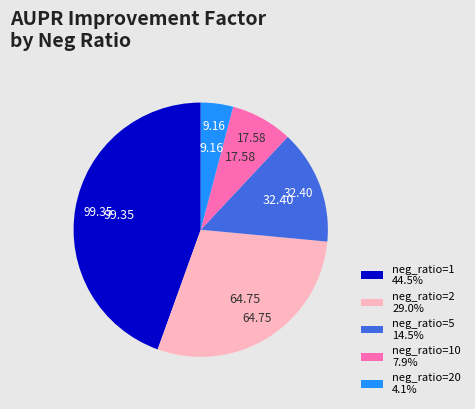

Do neg_ratio=5 14.5% and neg_ratio=2 29.0% together represent more than half of the pie?

No